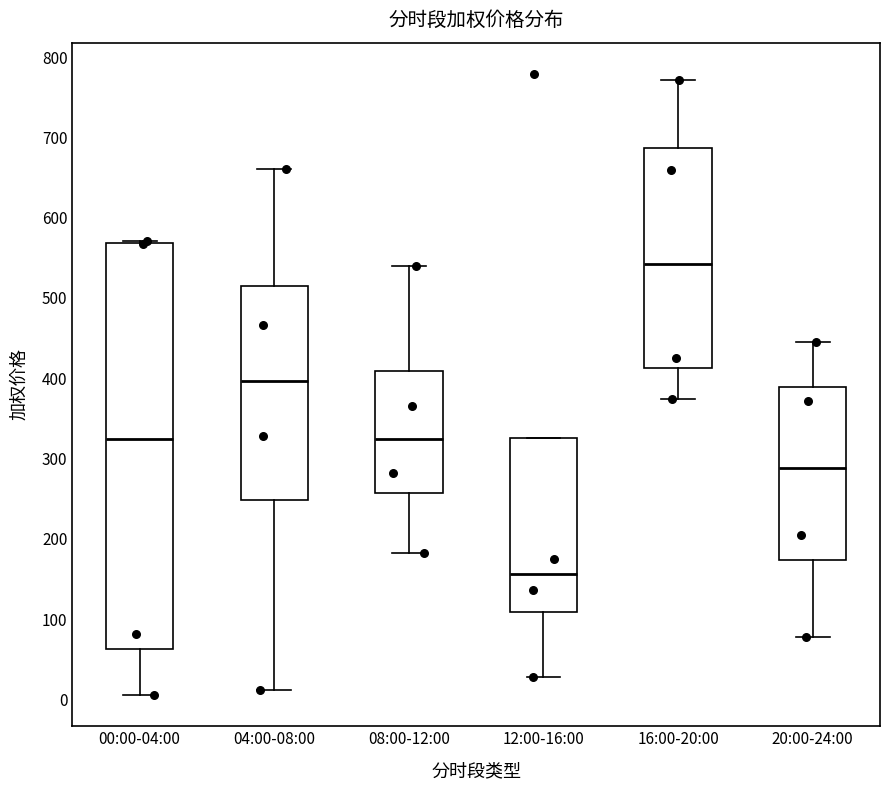

Which box is the tallest, from its lower edge to its upper edge?

00:00-04:00